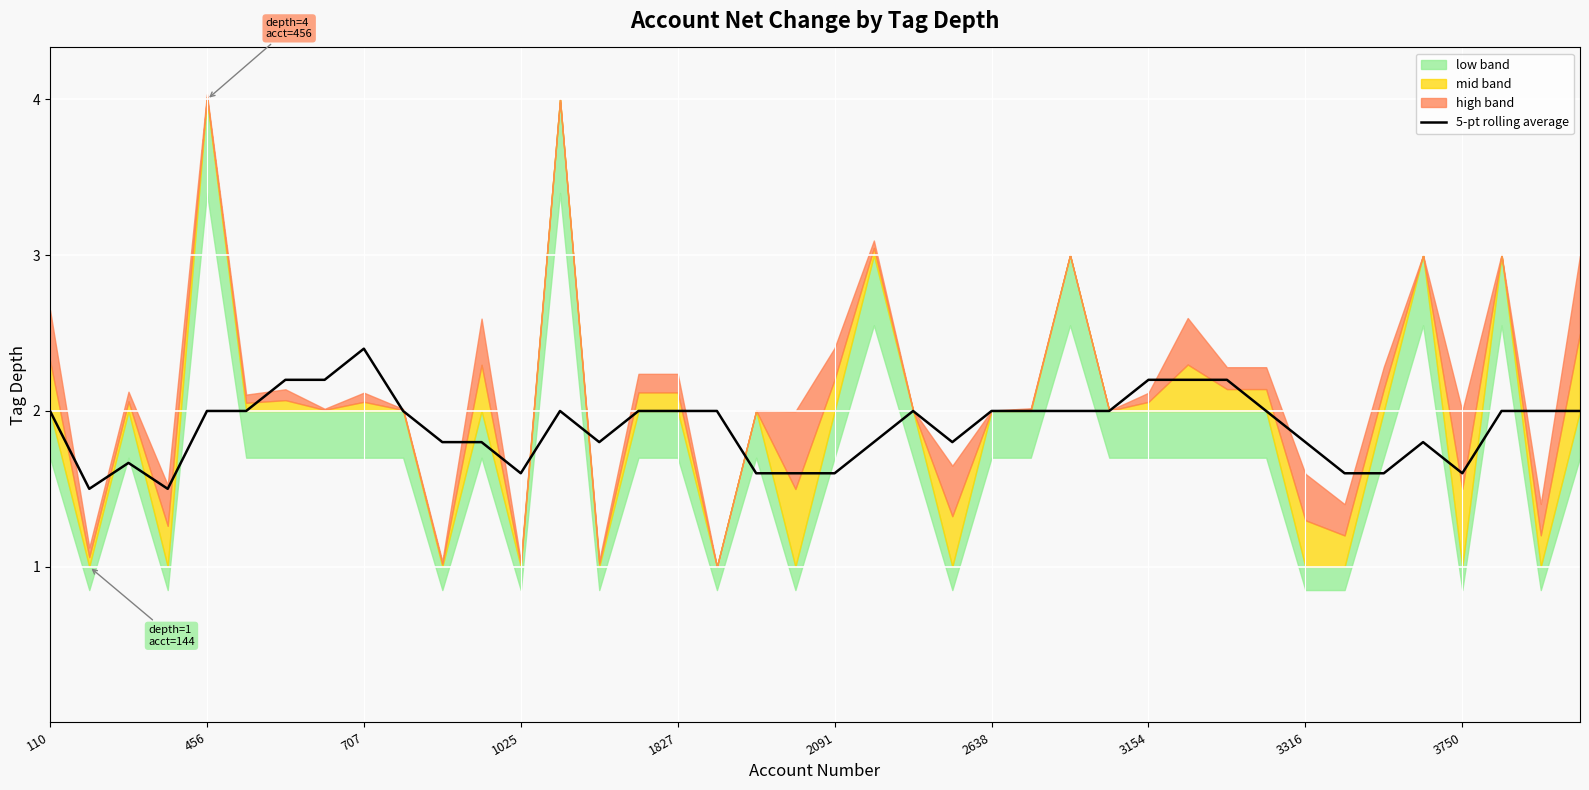

The 5-pt rolling average series shows 1.8 at 3316. True or false?

True